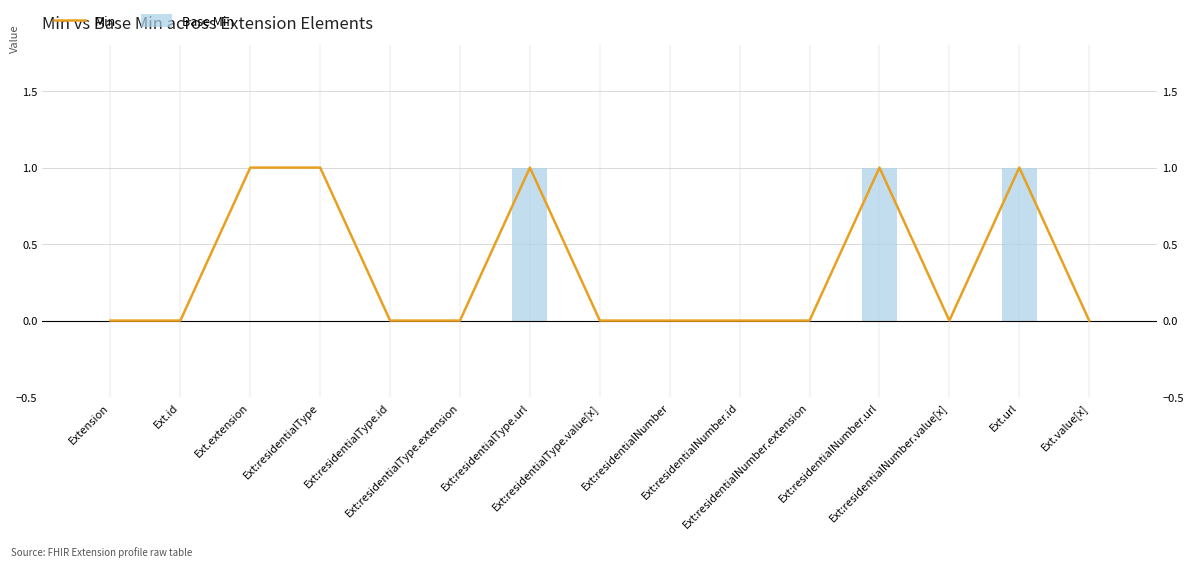

True or false: Base Min has a value of 0 at Ext:residentialType.

True